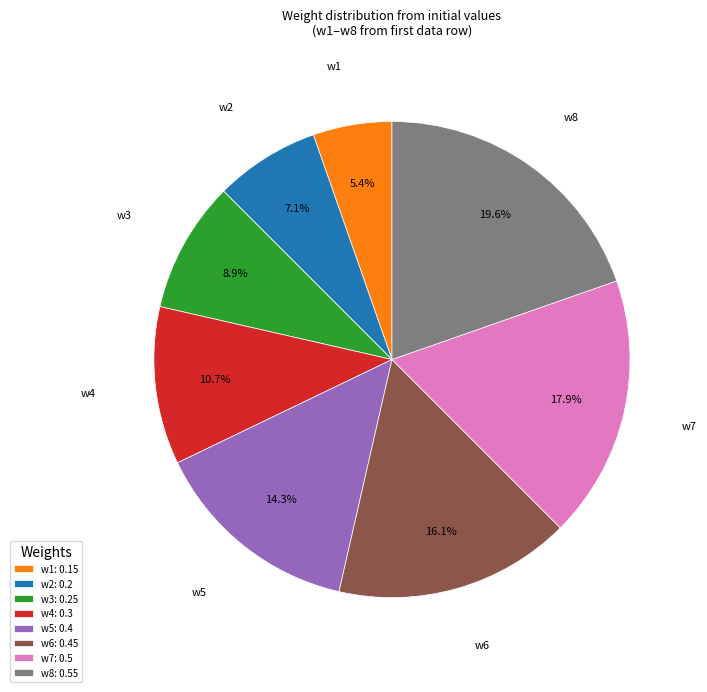

The w7 slice represents 18% of the pie. True or false?

True